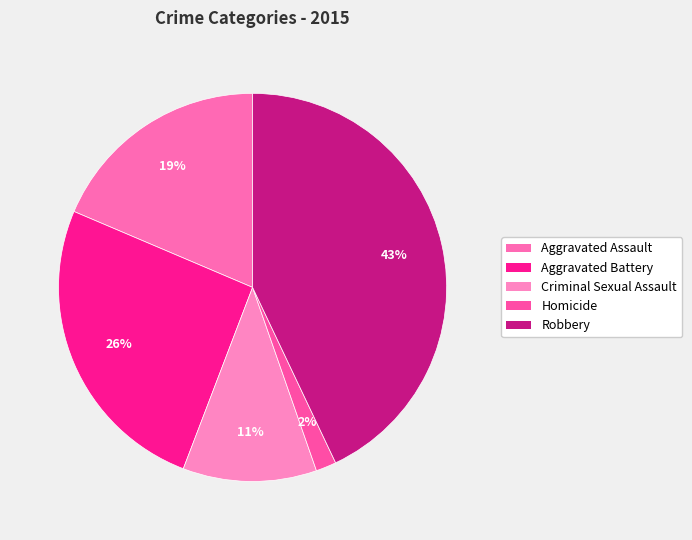

True or false: Criminal Sexual Assault accounts for 25% of the total.

False